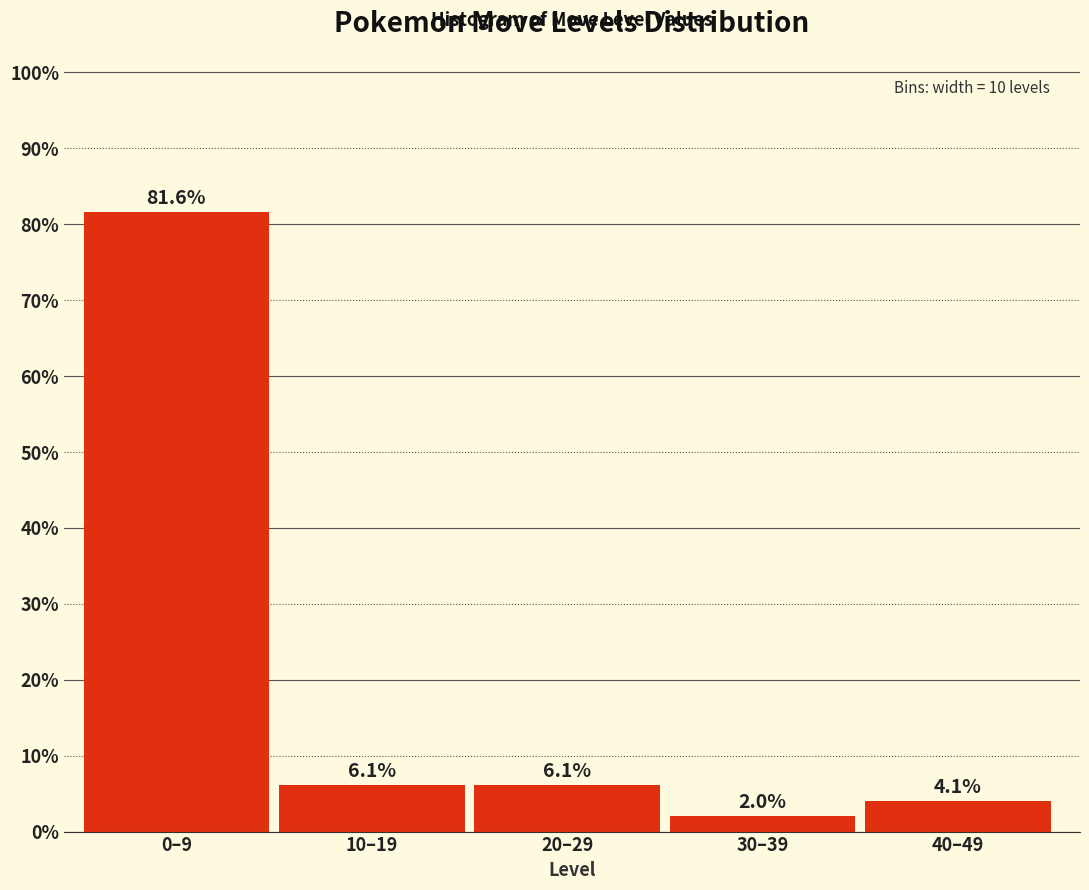

Reading left to right, transcribe all the data shown in this chart.

0–9=81.6	10–19=6.1	20–29=6.1	30–39=2.0	40–49=4.1